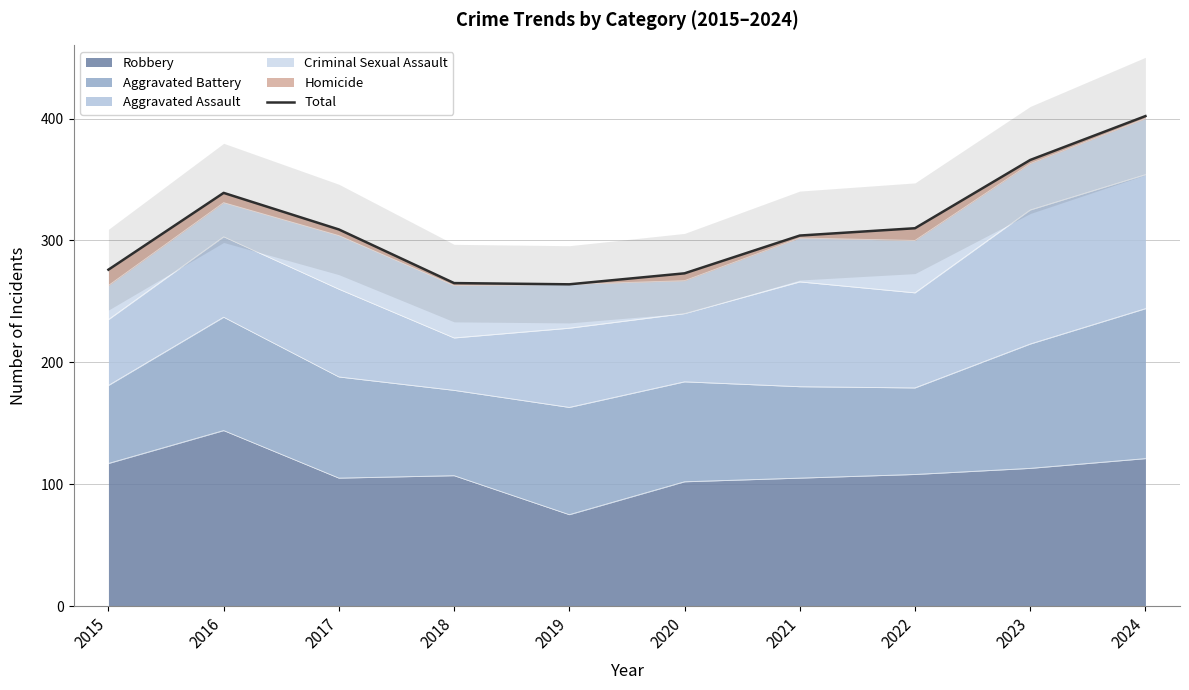

What is the maximum value shown in the chart?

402